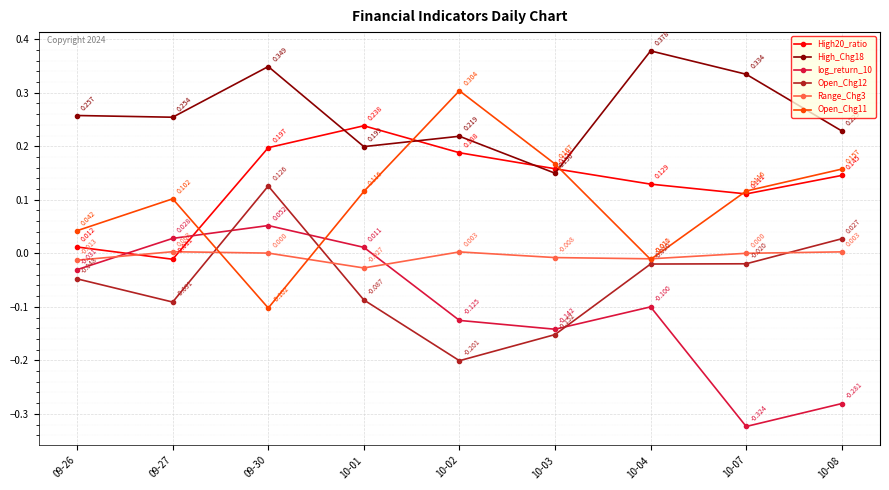

True or false: Open_Chg11 has more than 1 points higher than both neighbors.

True